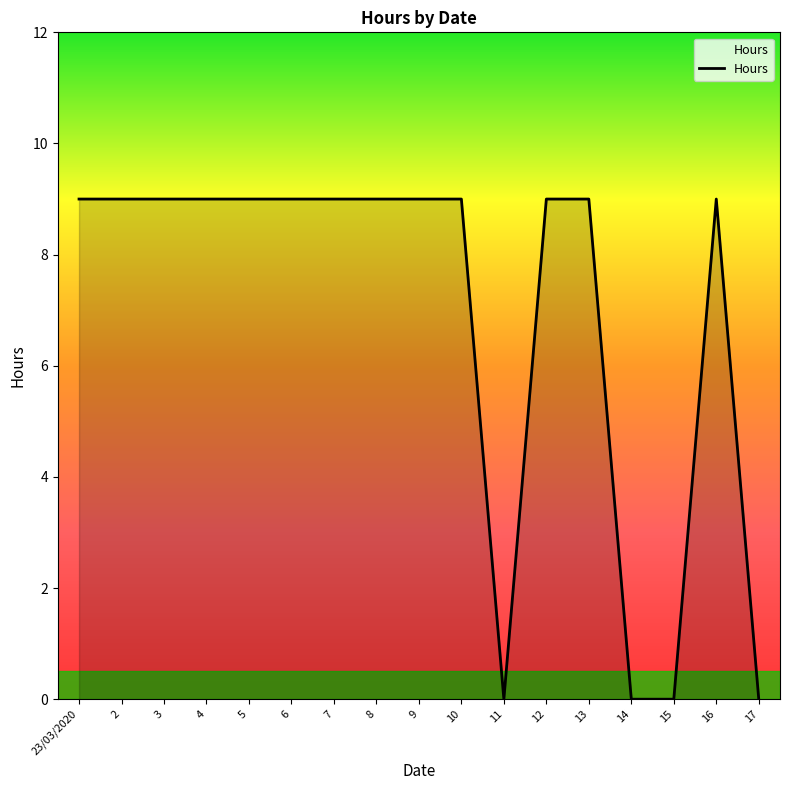

Is it true that the value at 23/03/2020 is 4?

False